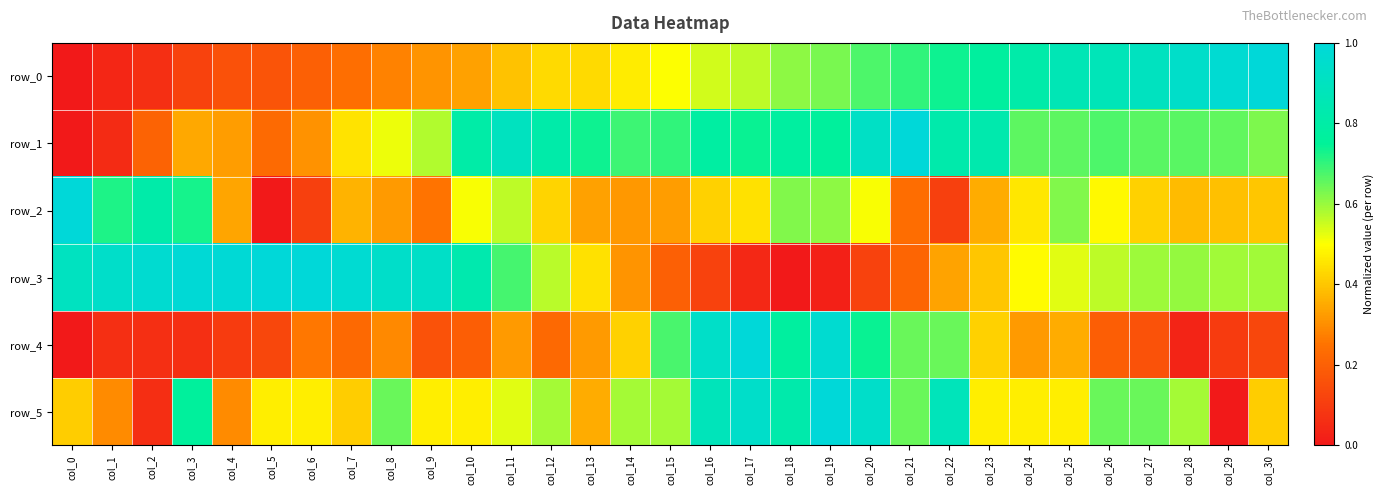

Reading right to left, list all the values displayed in this chart.

row_0: col_30=1.0	col_29=1.0	col_28=0.9	col_27=0.9	col_26=0.9	col_25=0.9	col_24=0.8	col_23=0.8	col_22=0.7	col_21=0.7	col_20=0.7	col_19=0.6	col_18=0.6	col_17=0.6	col_16=0.5	col_15=0.5	col_14=0.5	col_13=0.4	col_12=0.4	col_11=0.4	col_10=0.3	col_9=0.3	col_8=0.3	col_7=0.2	col_6=0.2	col_5=0.2	col_4=0.2	col_3=0.1	col_2=0.1	col_1=0.0	col_0=0.0
row_1: col_30=0.6	col_29=0.7	col_28=0.7	col_27=0.7	col_26=0.7	col_25=0.7	col_24=0.7	col_23=0.8	col_22=0.8	col_21=1.0	col_20=0.9	col_19=0.8	col_18=0.8	col_17=0.7	col_16=0.8	col_15=0.7	col_14=0.7	col_13=0.7	col_12=0.8	col_11=0.9	col_10=0.8	col_9=0.6	col_8=0.5	col_7=0.4	col_6=0.3	col_5=0.2	col_4=0.3	col_3=0.3	col_2=0.2	col_1=0.1	col_0=0.0
row_2: col_30=0.4	col_29=0.4	col_28=0.4	col_27=0.4	col_26=0.5	col_25=0.6	col_24=0.5	col_23=0.4	col_22=0.1	col_21=0.2	col_20=0.5	col_19=0.6	col_18=0.6	col_17=0.4	col_16=0.4	col_15=0.3	col_14=0.3	col_13=0.3	col_12=0.4	col_11=0.6	col_10=0.5	col_9=0.3	col_8=0.3	col_7=0.4	col_6=0.1	col_5=0.0	col_4=0.3	col_3=0.7	col_2=0.8	col_1=0.7	col_0=1.0
row_3: col_30=0.6	col_29=0.6	col_28=0.6	col_27=0.6	col_26=0.6	col_25=0.5	col_24=0.5	col_23=0.4	col_22=0.3	col_21=0.2	col_20=0.1	col_19=0.0	col_18=0.0	col_17=0.0	col_16=0.1	col_15=0.2	col_14=0.3	col_13=0.4	col_12=0.6	col_11=0.7	col_10=0.8	col_9=0.9	col_8=0.9	col_7=1.0	col_6=1.0	col_5=1.0	col_4=1.0	col_3=1.0	col_2=1.0	col_1=0.9	col_0=0.9
row_4: col_30=0.1	col_29=0.1	col_28=0.0	col_27=0.2	col_26=0.2	col_25=0.4	col_24=0.3	col_23=0.4	col_22=0.6	col_21=0.6	col_20=0.7	col_19=1.0	col_18=0.8	col_17=1.0	col_16=0.9	col_15=0.7	col_14=0.4	col_13=0.3	col_12=0.2	col_11=0.3	col_10=0.2	col_9=0.2	col_8=0.3	col_7=0.2	col_6=0.3	col_5=0.1	col_4=0.1	col_3=0.1	col_2=0.1	col_1=0.1	col_0=0.0
row_5: col_30=0.4	col_29=0.0	col_28=0.6	col_27=0.6	col_26=0.6	col_25=0.5	col_24=0.5	col_23=0.5	col_22=0.9	col_21=0.6	col_20=0.9	col_19=1.0	col_18=0.8	col_17=0.9	col_16=0.9	col_15=0.6	col_14=0.6	col_13=0.4	col_12=0.6	col_11=0.5	col_10=0.5	col_9=0.5	col_8=0.6	col_7=0.4	col_6=0.5	col_5=0.5	col_4=0.3	col_3=0.8	col_2=0.1	col_1=0.3	col_0=0.4